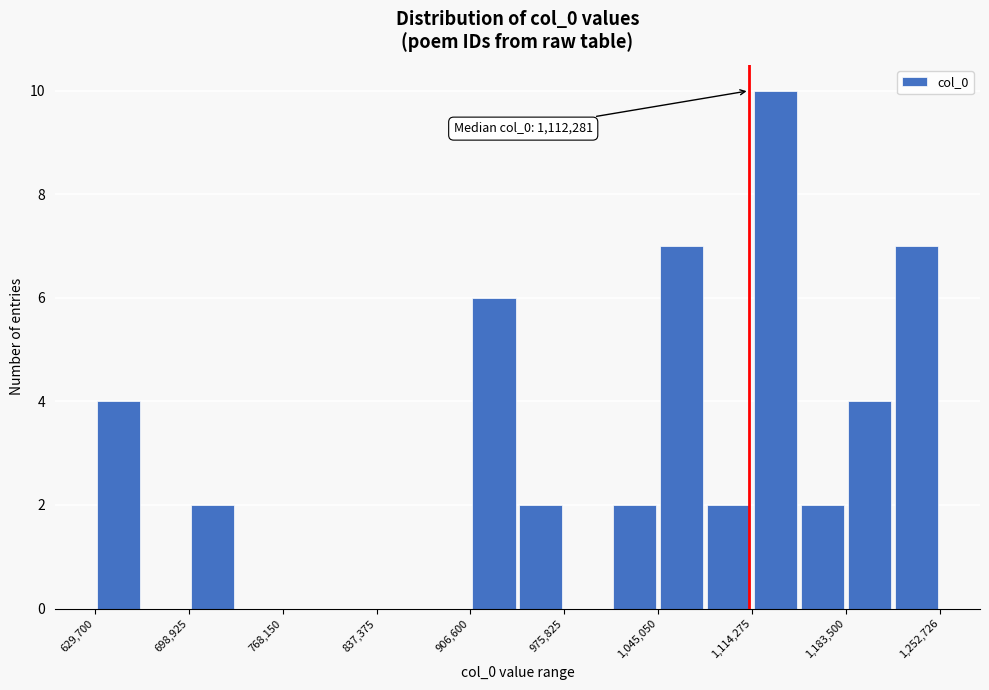

Around what value on the x-axis is the tallest bar? Give the approximate position of its centre, as read against the axis.

1130000